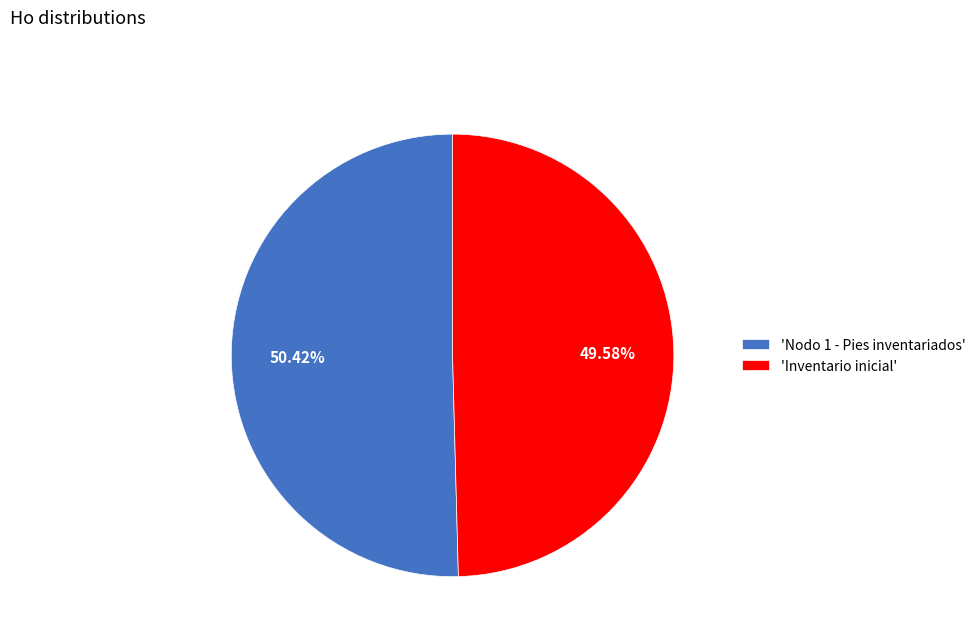

Is there a majority slice in this chart?

Yes